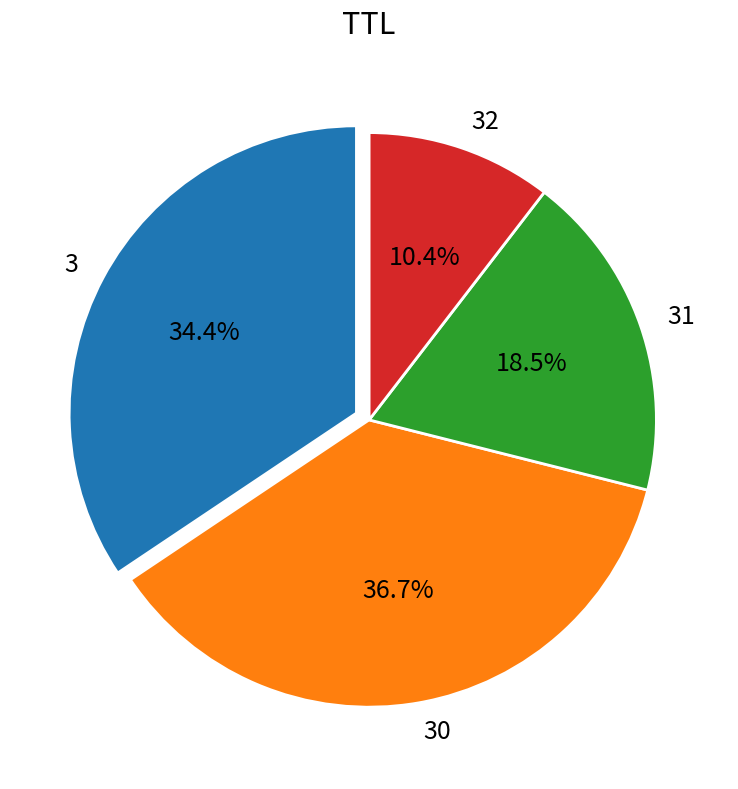

To the nearest percent, what is the average slice percentage?

25%